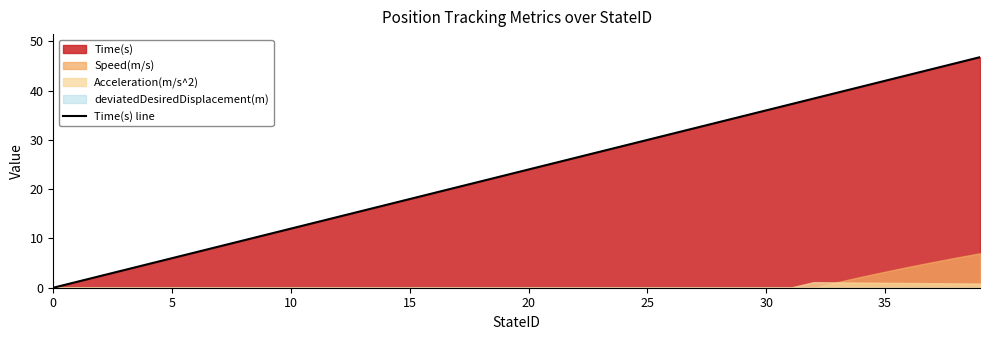

At which label does the data first exceed 24?

21